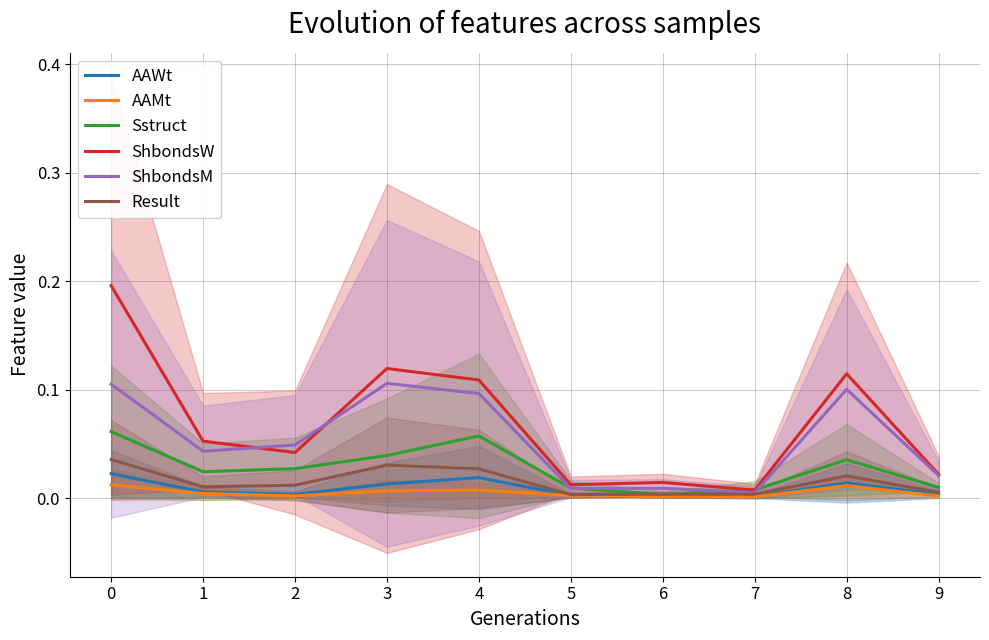

True or false: AAMt and ShbondsM cross at least once.

False